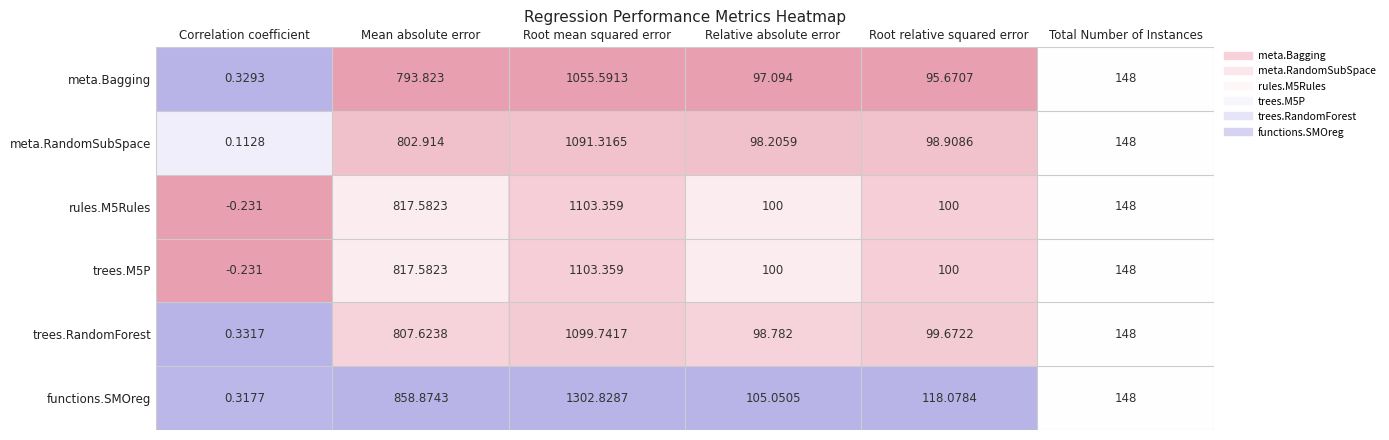

Between Correlation coefficient and Root relative squared error, which series saw the biggest shift?

functions.SMOreg